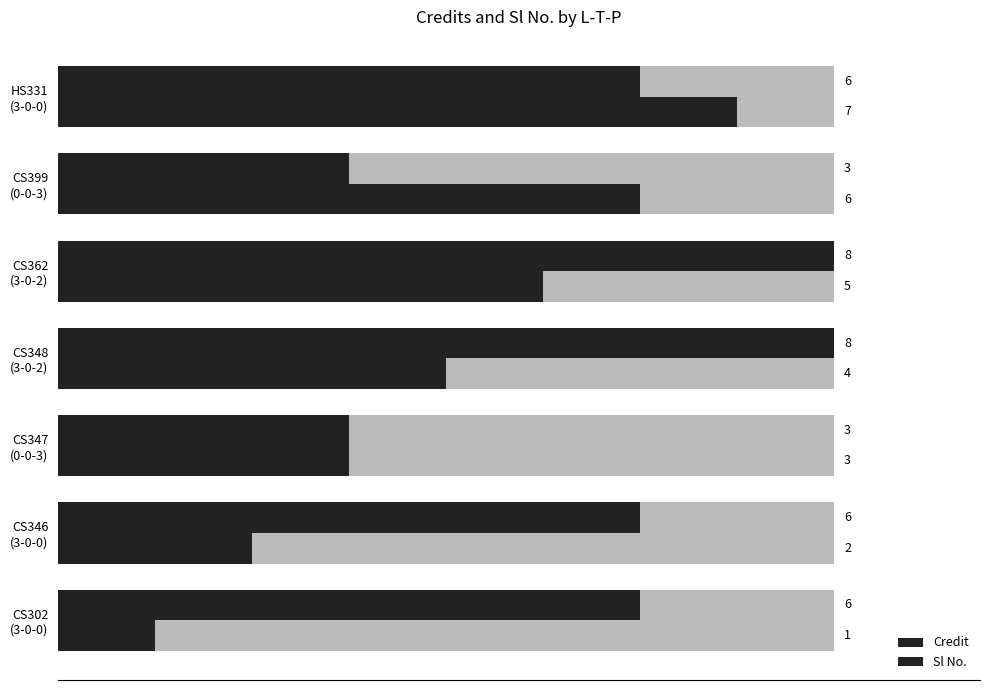

What is the value of the Credit bar at the 1st from the left?

6